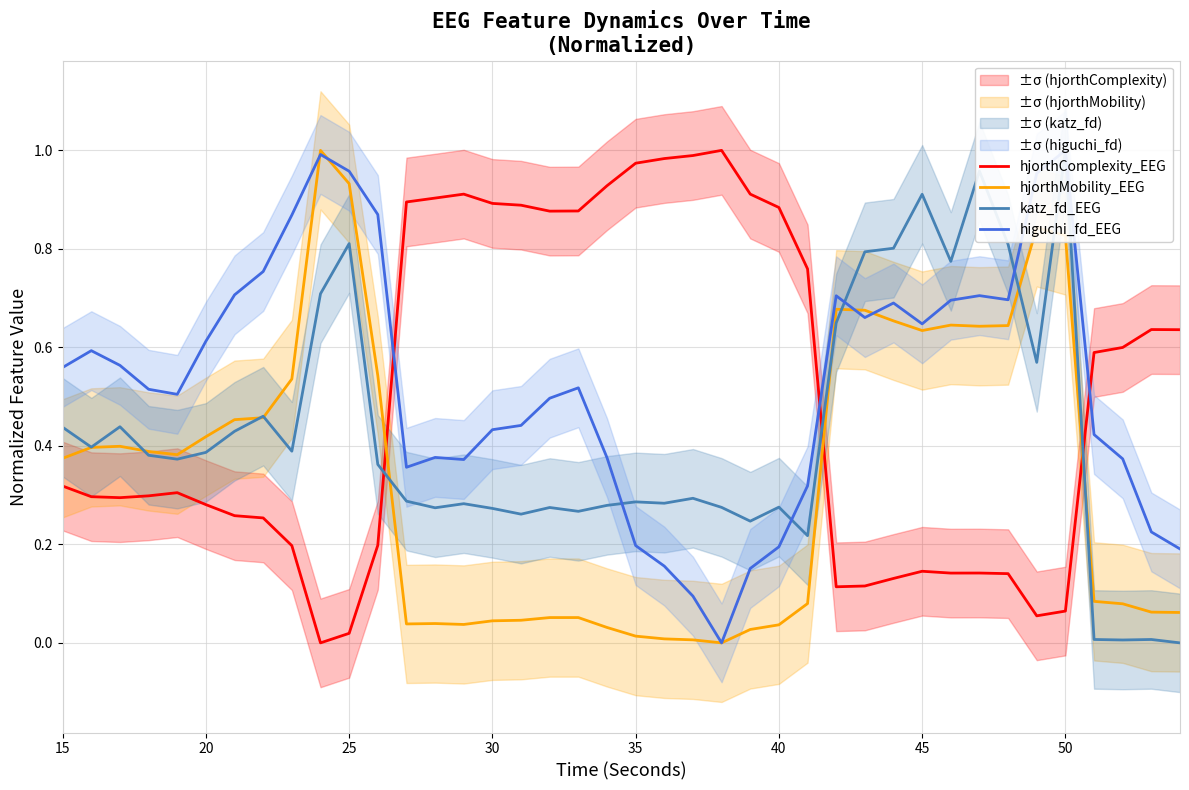

True or false: hjorthComplexity_EEG and hjorthMobility_EEG cross at least once.

True